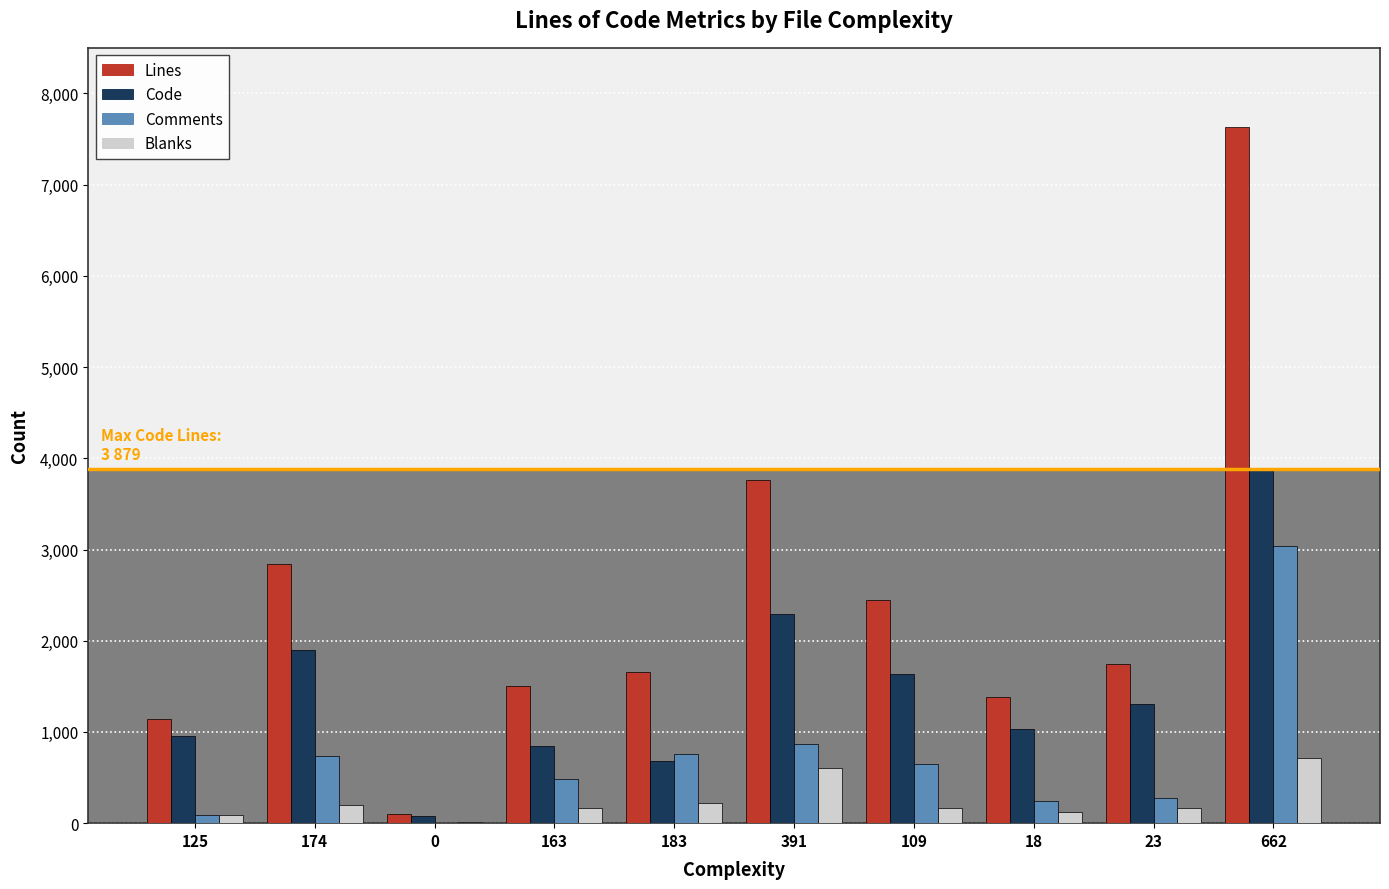

The Code series shows 3120 at 174. True or false?

False